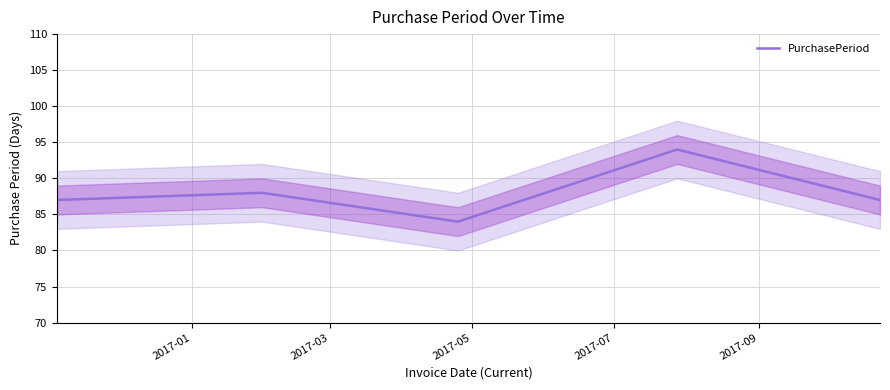

What is the difference between the second highest and minimum values?

4